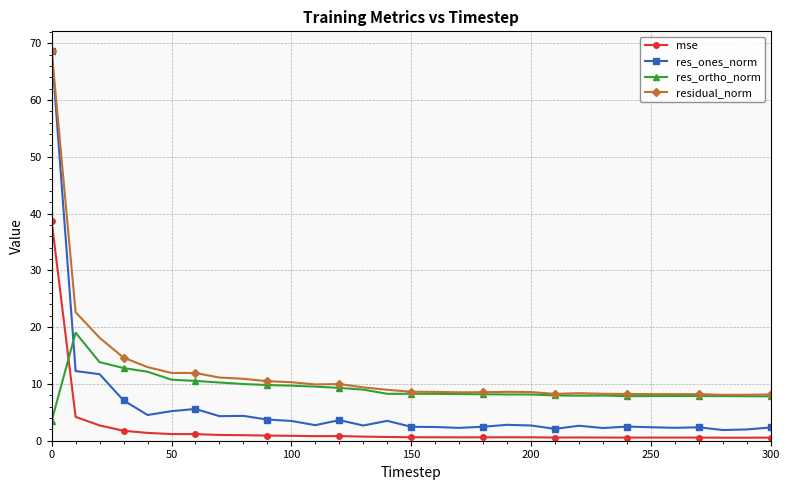

How many data points does each series have?

31